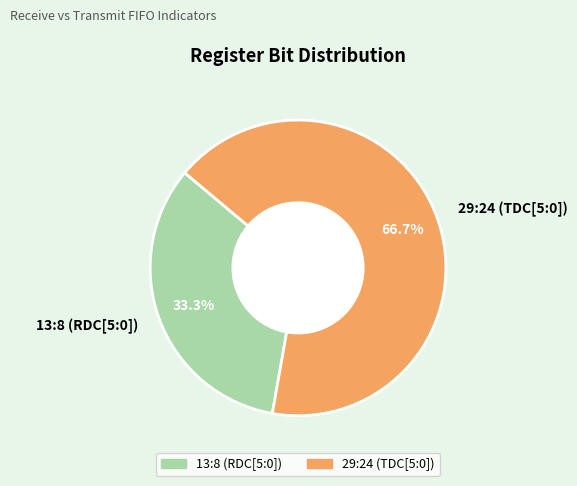

To the nearest percent, what is the combined percentage of 13:8 (RDC[5:0]) and 29:24 (TDC[5:0])?

100%